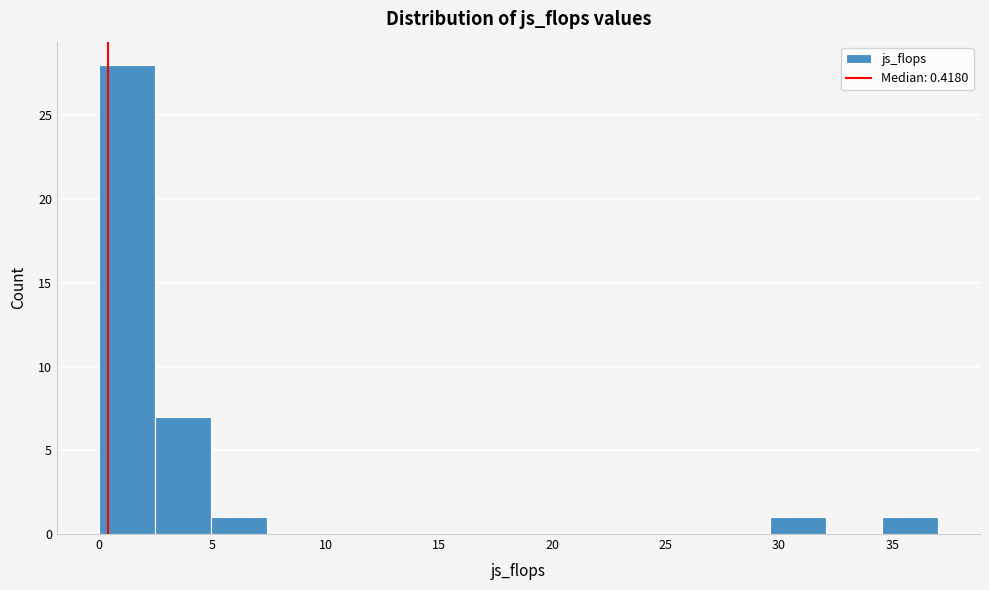

Reading left to right, list every bar in this chart as the range it spans on the x-axis followed by its height. Neither the bar edges nor the heights are printed on the chart, so give them approximately, as read against the axes.

0.0 to 2.5: 28
2.5 to 5.0: 7
5.0 to 7.5: 1
7.5 to 10.0: 0
10.0 to 12.5: 0
12.5 to 15.0: 0
15.0 to 17.5: 0
17.5 to 19.5: 0
19.5 to 22.0: 0
22.0 to 24.5: 0
24.5 to 27.0: 0
27.0 to 29.5: 0
29.5 to 32.0: 1
32.0 to 34.5: 0
34.5 to 37.0: 1